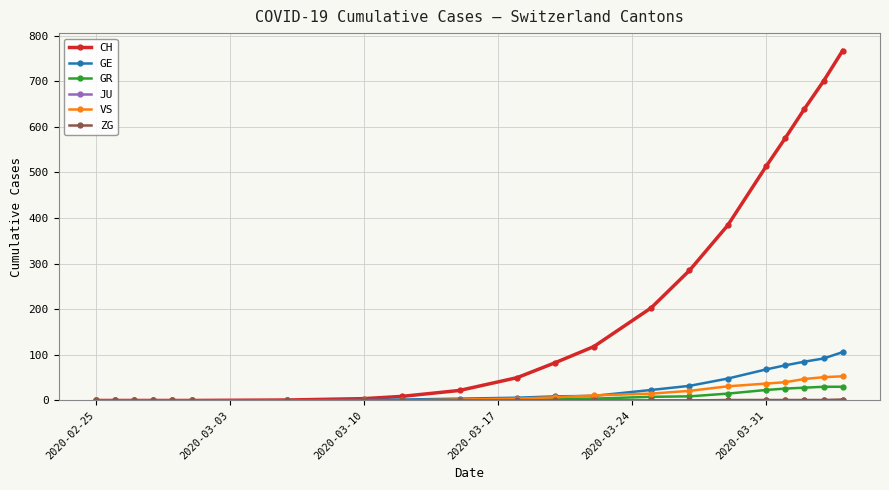

Is this an area chart (filled region under the line)?

No